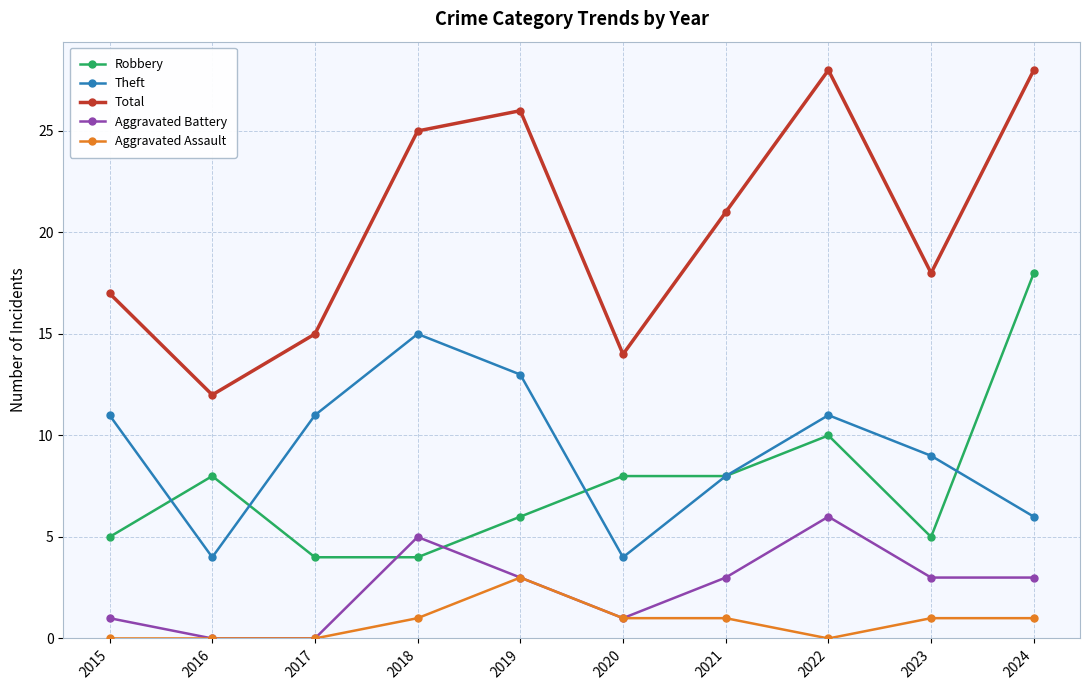

True or false: Aggravated Battery has more than 1 points higher than both neighbors.

True